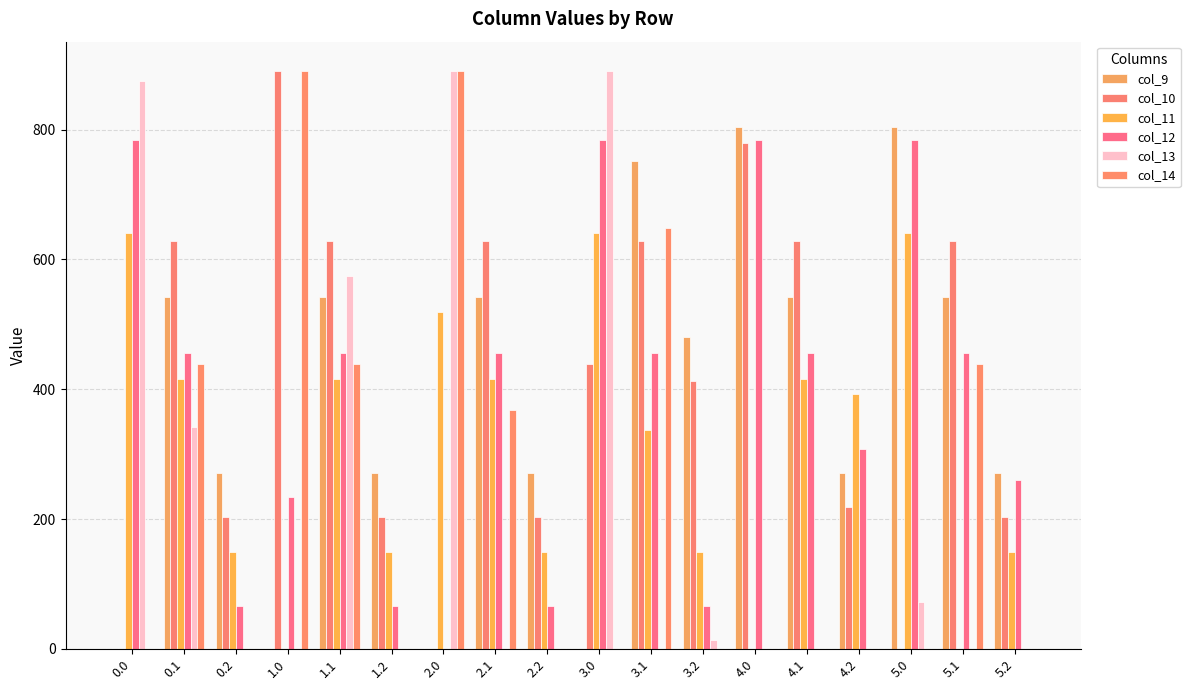

How many values in the col_9 series exceed 481?

9